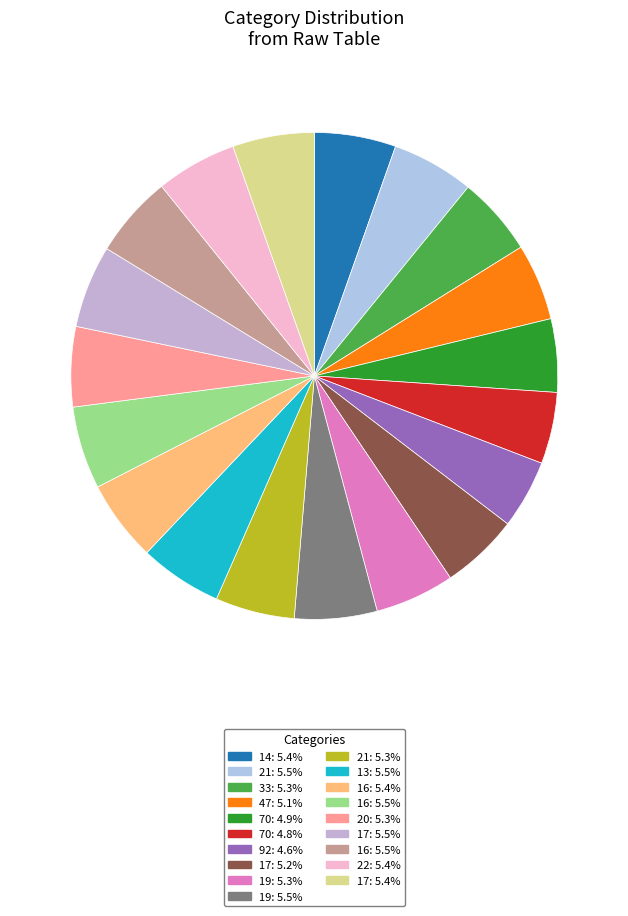

Count the number of slices in the pie.

19